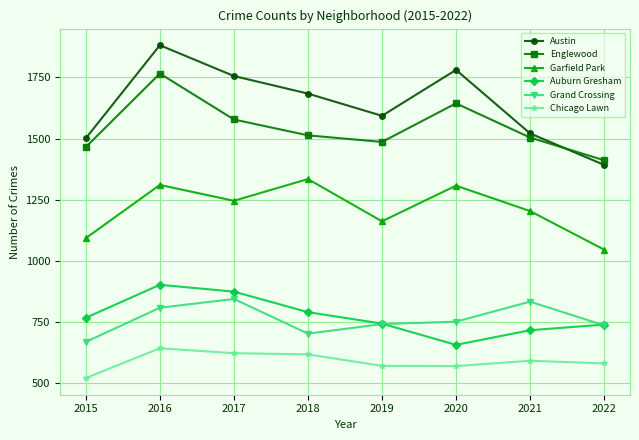

Is the value of Englewood at 2022 greater than the value of Grand Crossing at 2022?

Yes